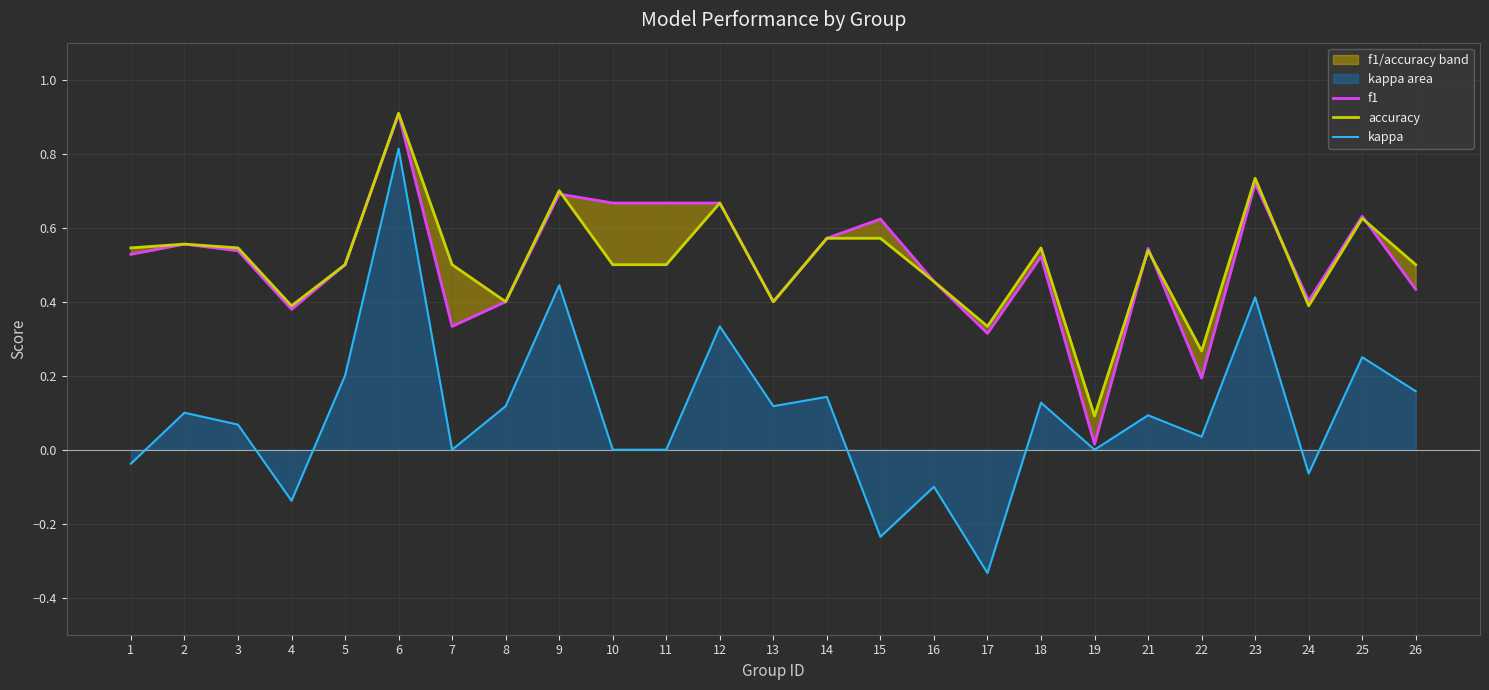

At which category does f1 reach its first local valley?

4